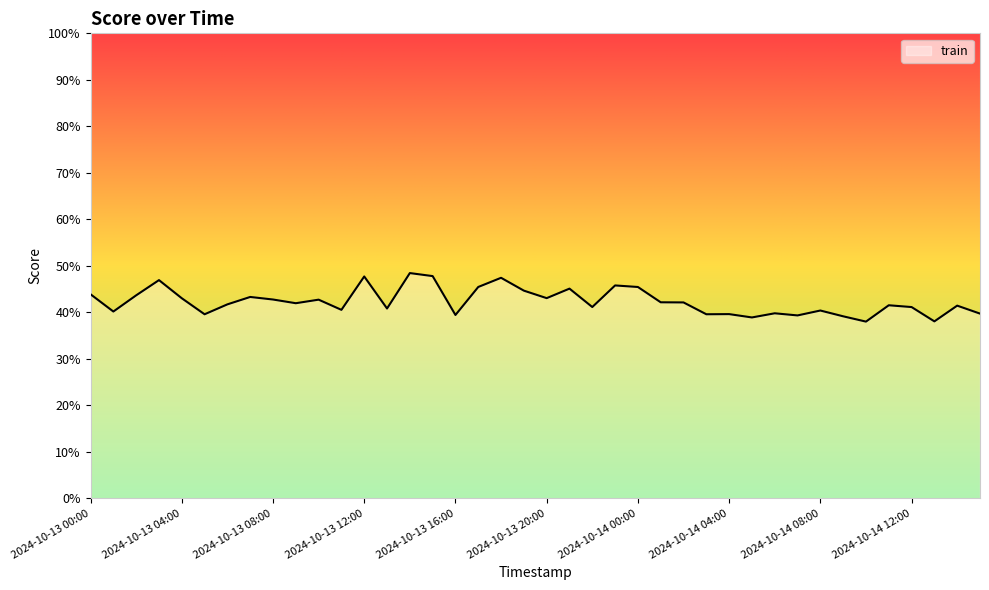

Is this an area chart (filled region under the line)?

Yes